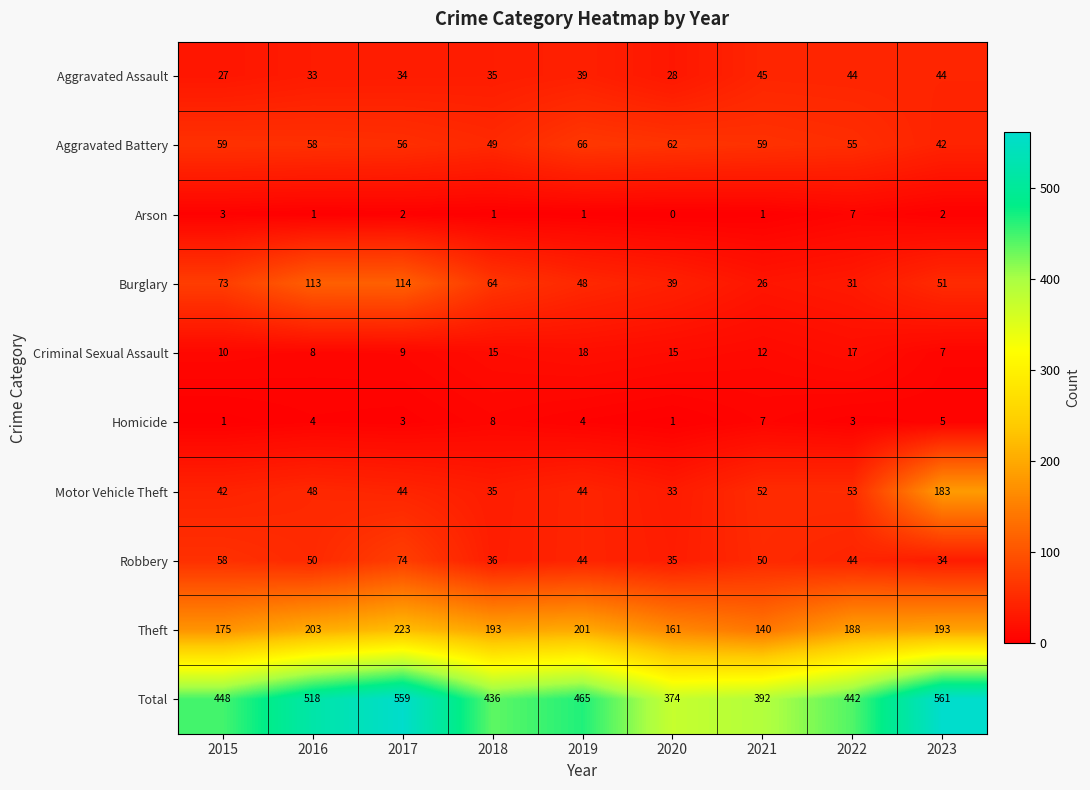

What is the sum of the Burglary values at 2016 and 2015?

186